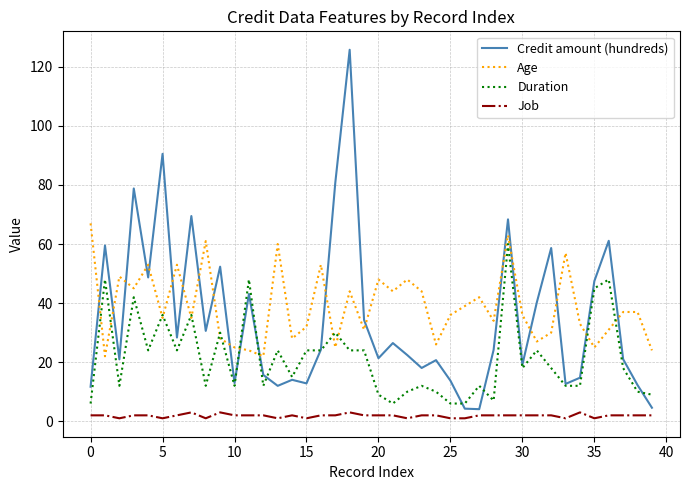

True or false: Age and Credit amount (hundreds) intersect in this chart.

True